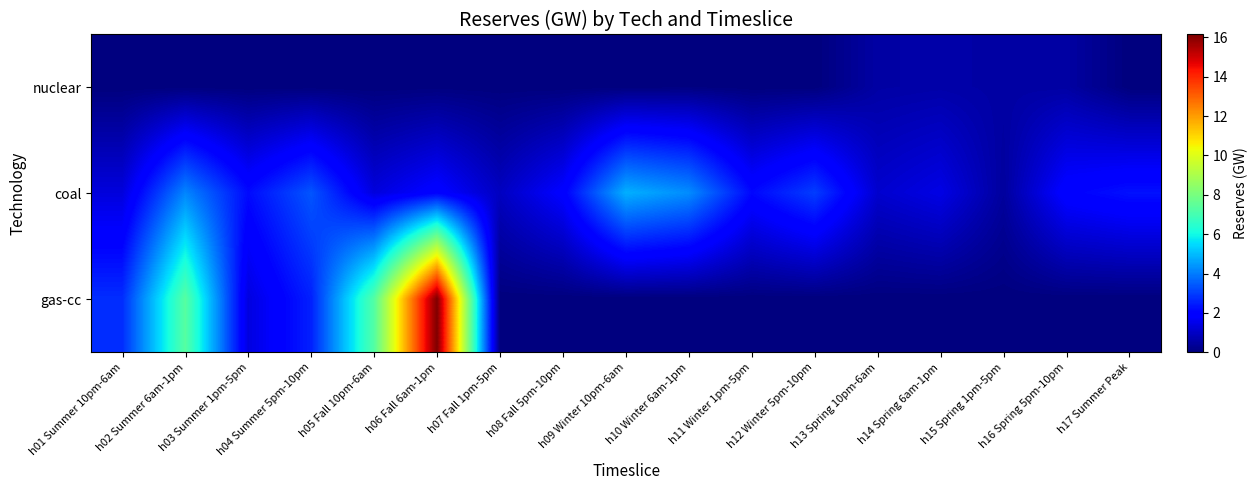

Between h16 Spring 5pm-10pm and h07 Fall 1pm-5pm, which is larger?

h16 Spring 5pm-10pm